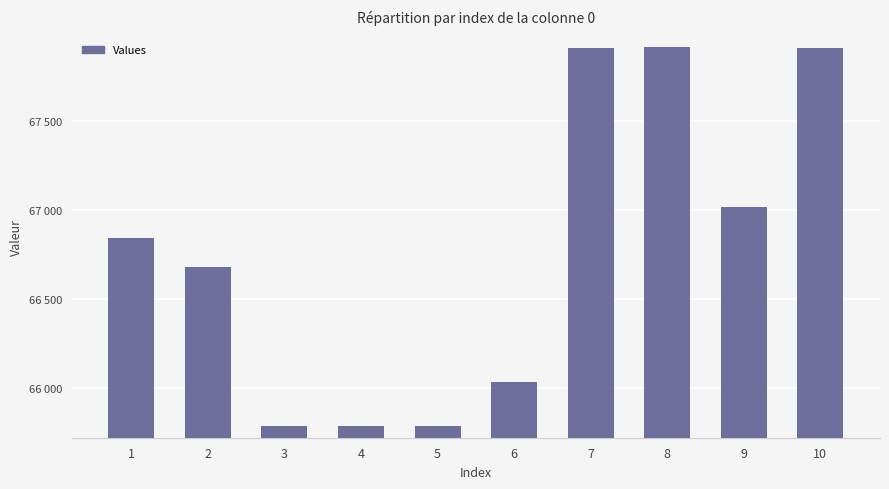

The value at 4 is 85920. True or false?

False